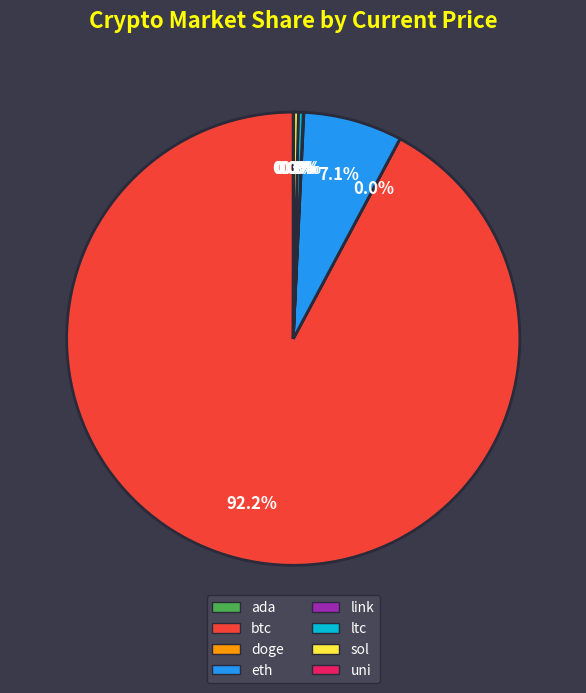

Which category has the biggest portion of the pie?

btc